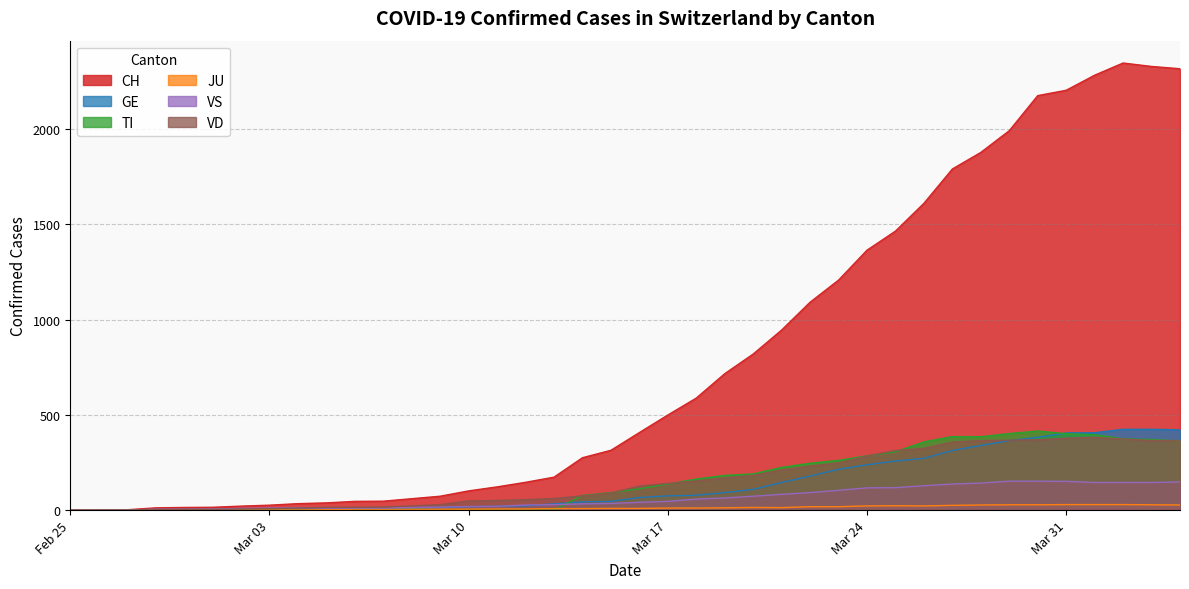

At how many categories does at least one series exceed 2047?

6